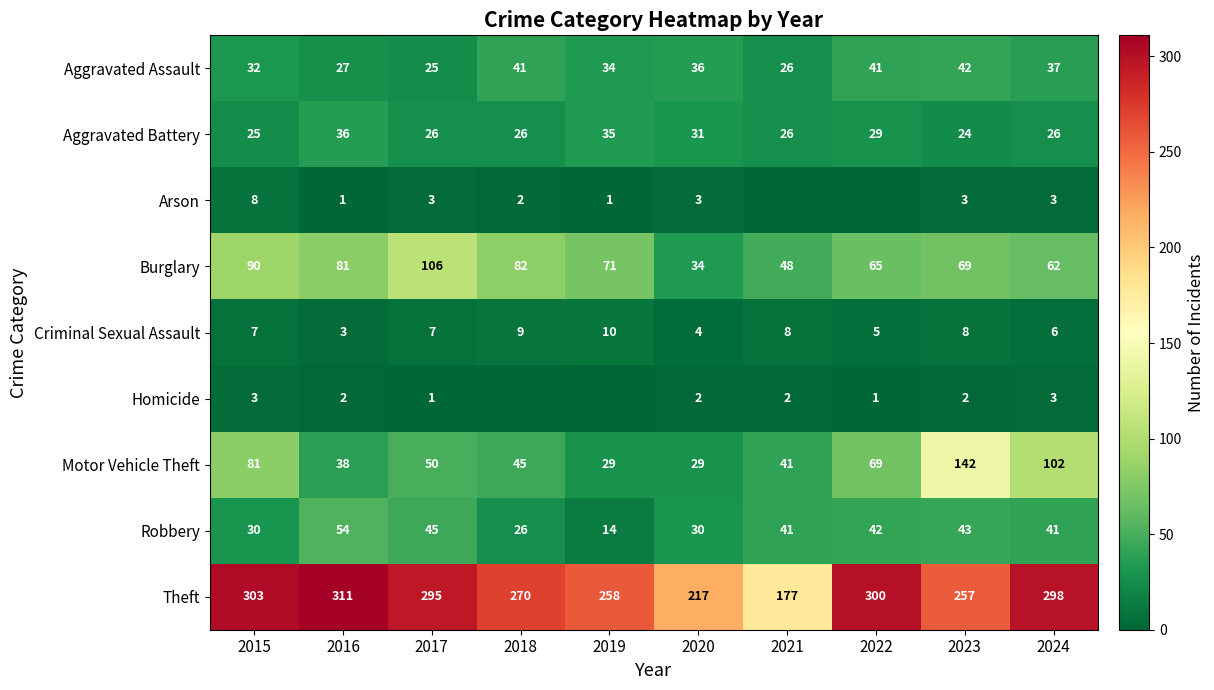

List the labels in order of Theft value, smallest first.

2021, 2020, 2023, 2019, 2018, 2017, 2024, 2022, 2015, 2016